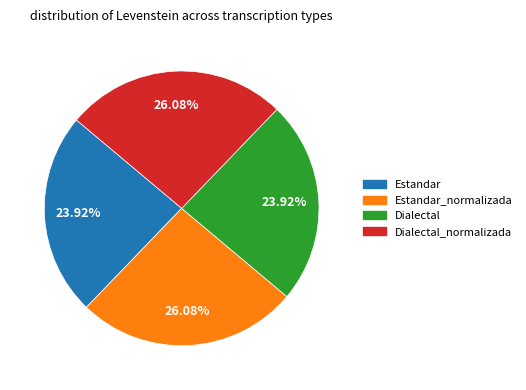

Is there any slice that represents more than half of the pie?

No